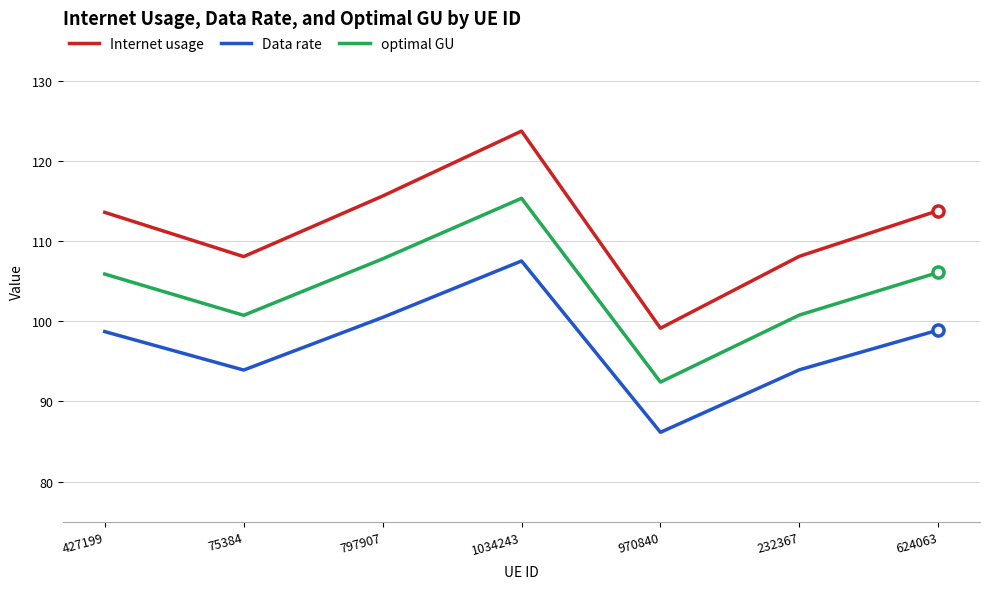

What is the spread (max minus min) of values at 797907?

15.1